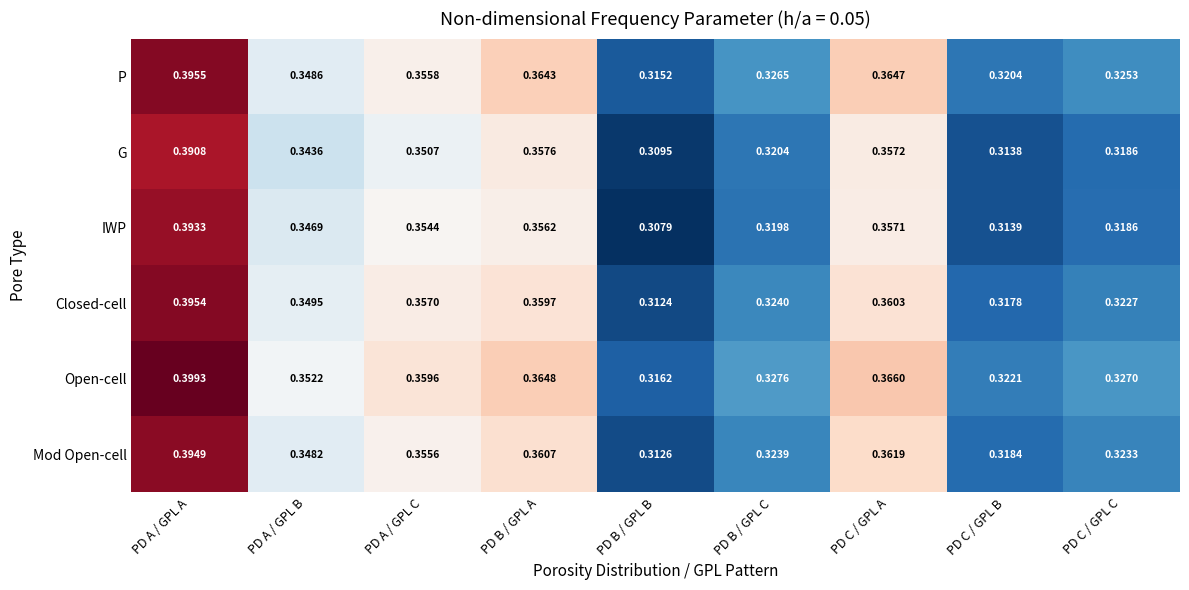

At which category is the sum across all series the highest?

PD A / GPL A